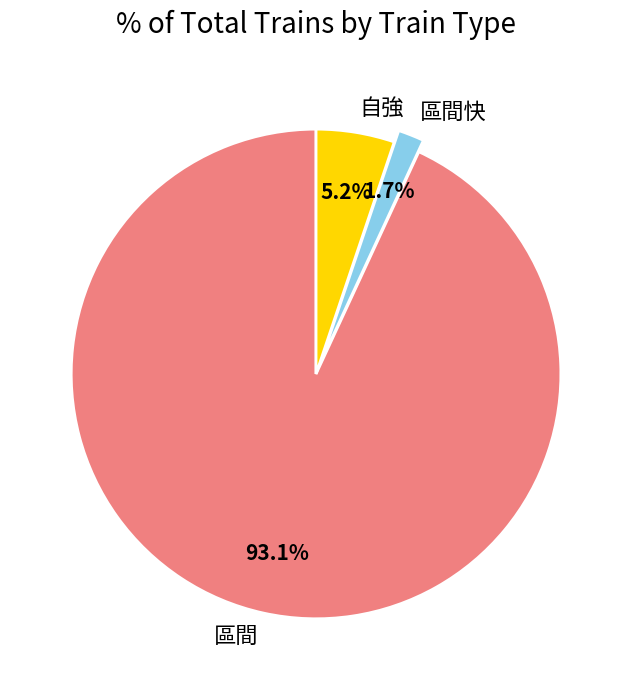

To the nearest percent, what is the difference between the 自強 and 區間快 slice percentages?

3%